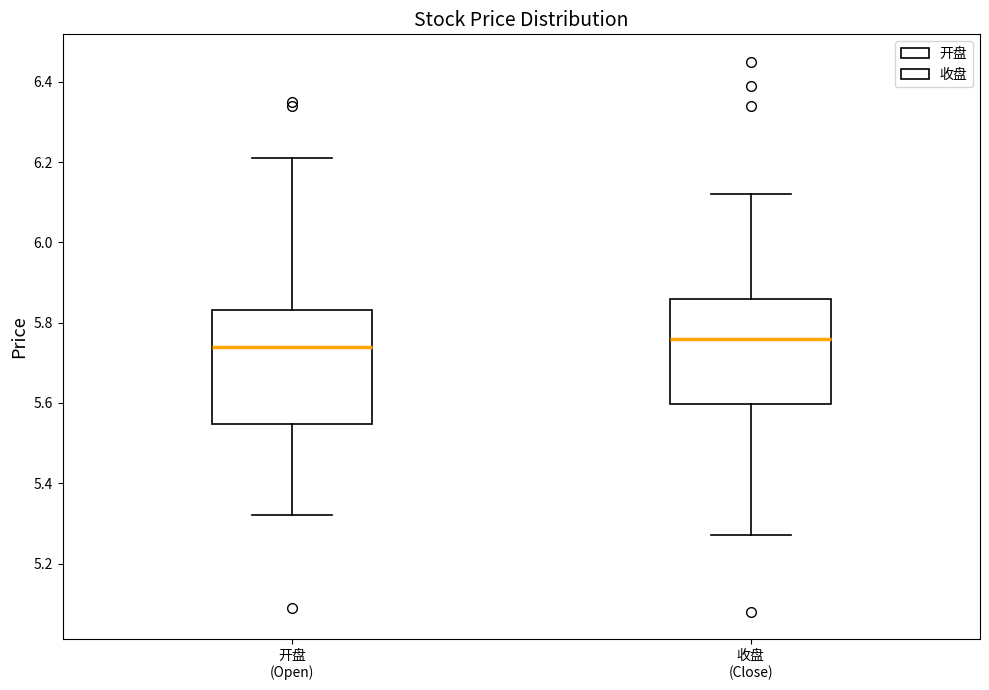

Reading left to right, read every box against the y-axis: the position of its median line, the range the box covers, and the ends of its whiskers. The values are not printed on the chart, so give them approximately, as read against the axis.

开盘 (Open): median 5.74, box 5.54 to 5.84, whiskers 5.32 to 6.22
收盘 (Close): median 5.76, box 5.60 to 5.86, whiskers 5.28 to 6.12